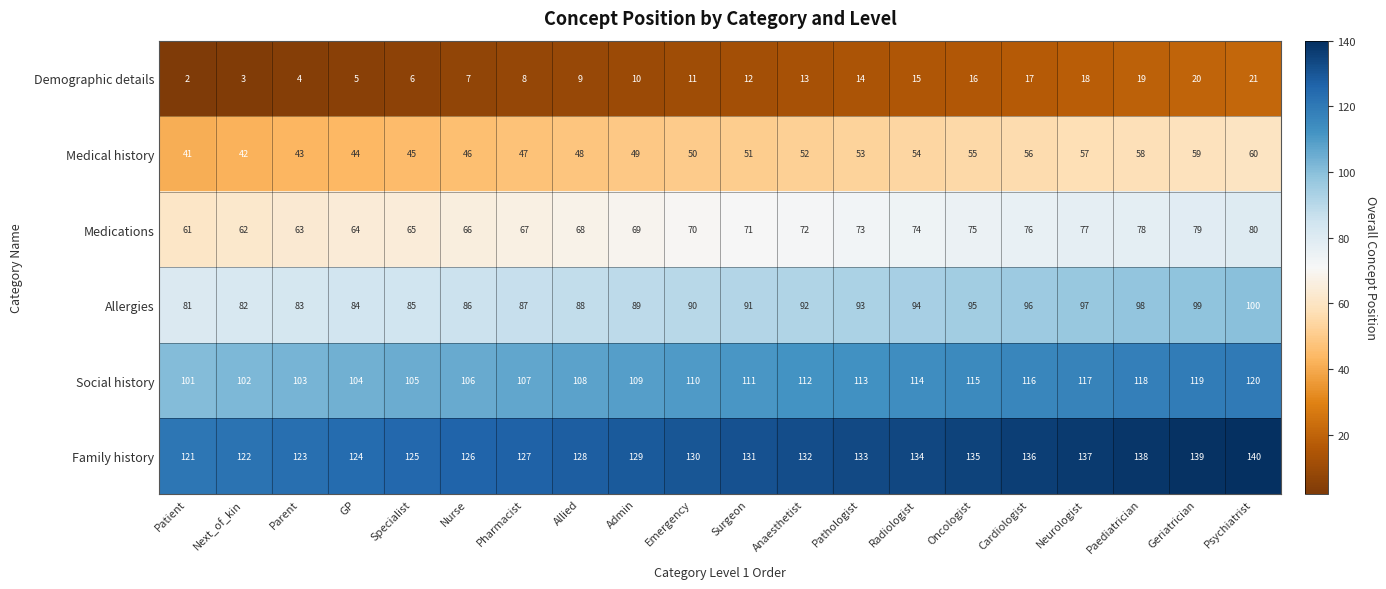

How many values in the Medical history series are below 51?

10